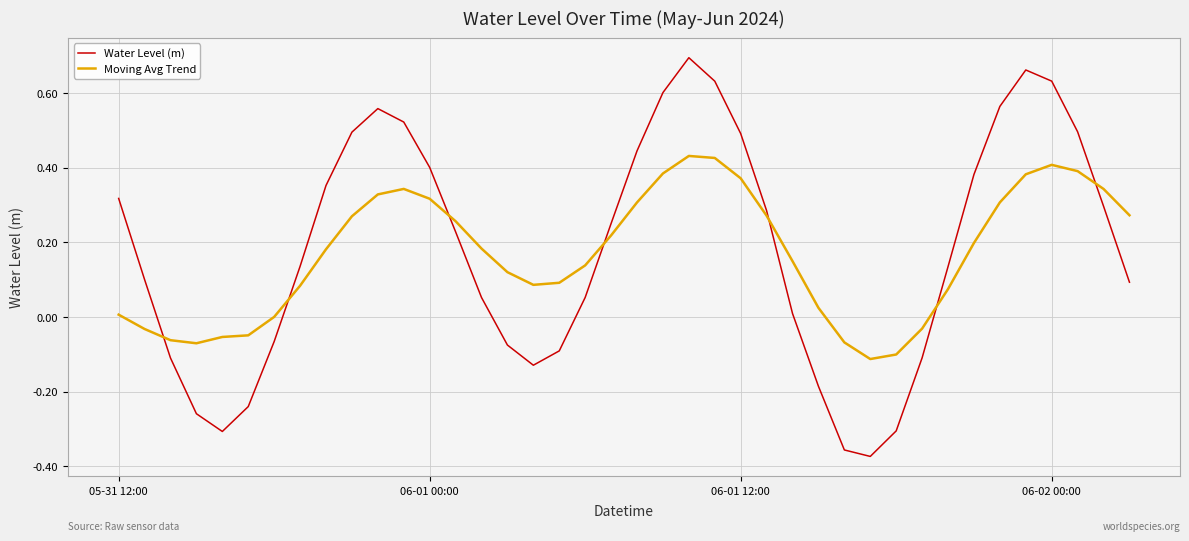

Count the number of data series in this chart.

2